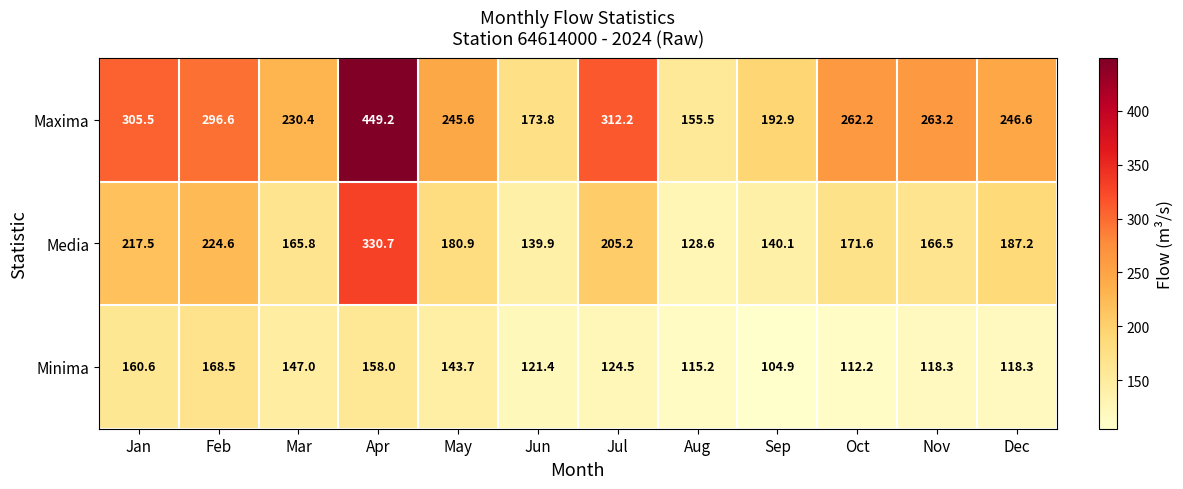

What is the difference between the maximum and minimum values in the Media series?

202.1